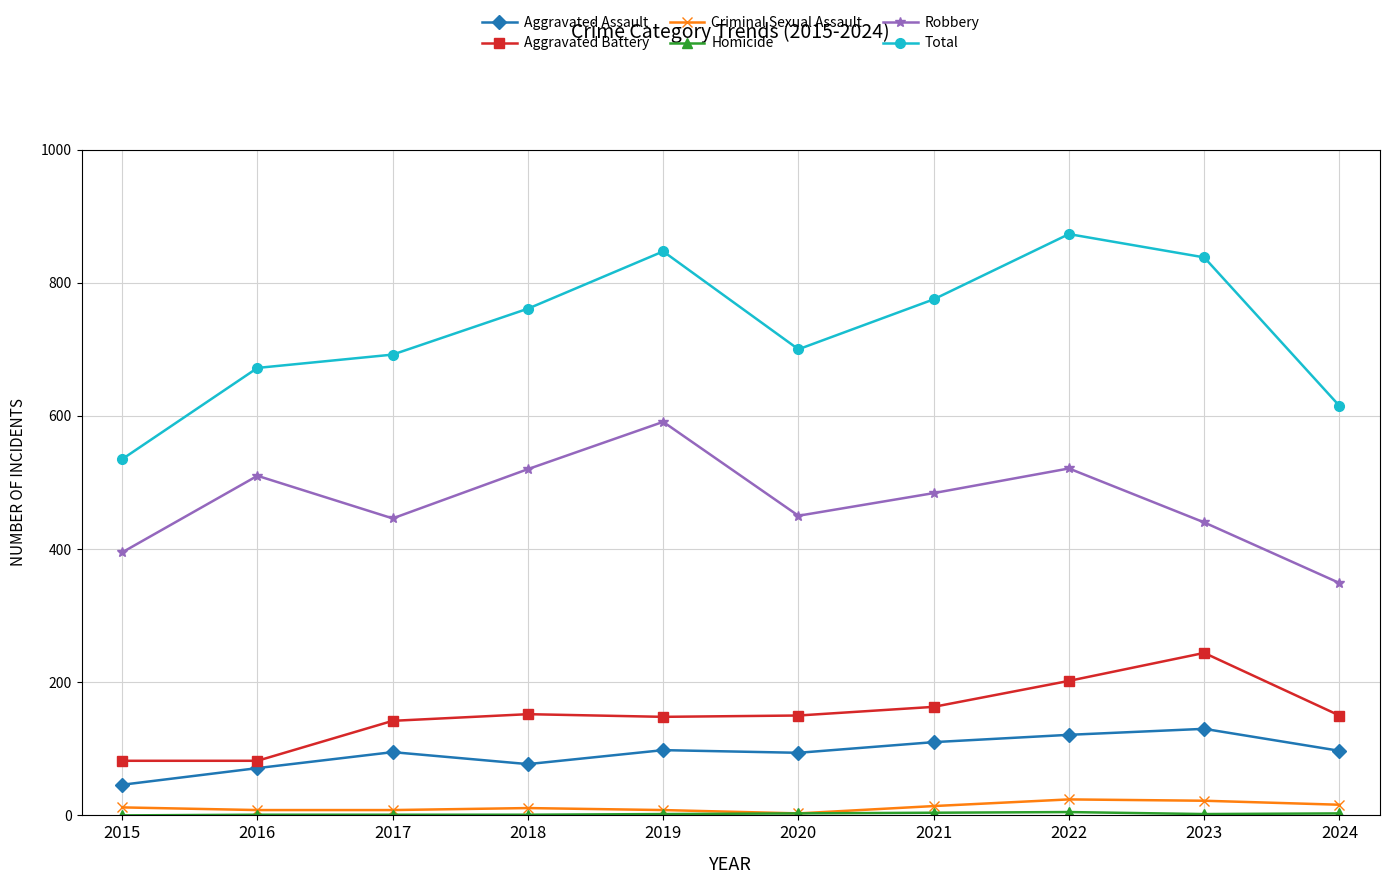

How many distinct data groups are displayed?

6